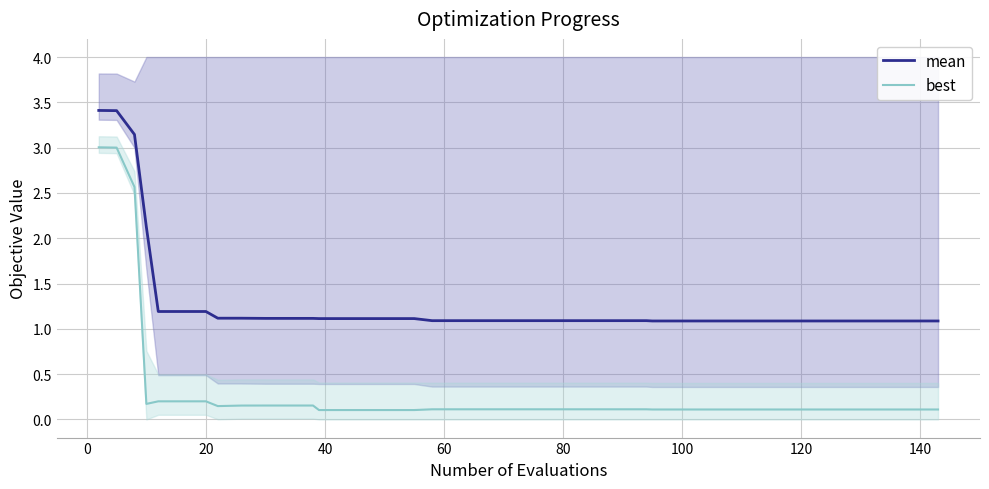

Which series has the widest spread of values?

best